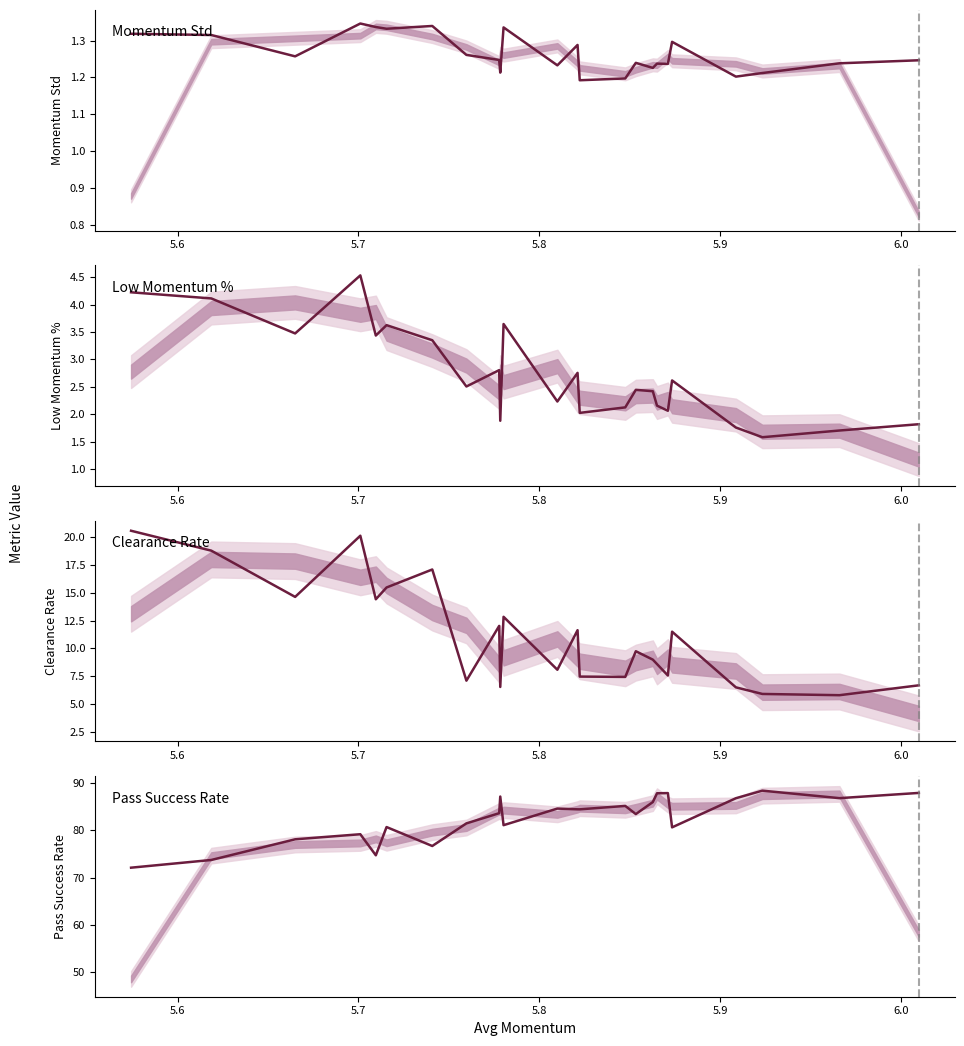

Is the value of Pass Success Rate at 12 greater than the value of Low Momentum % at 9?

Yes